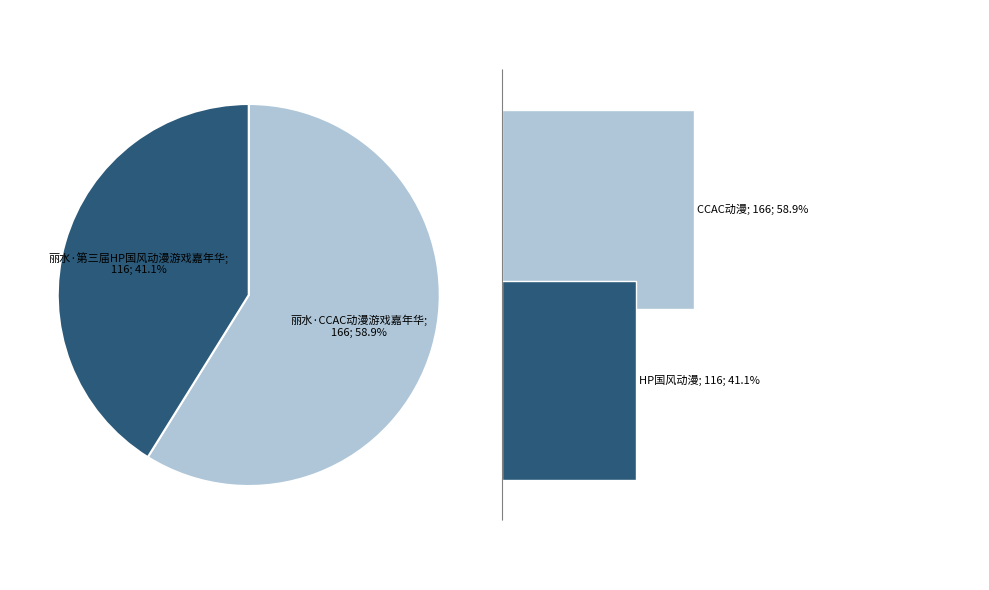

What is the ratio of the value at 丽水·CCAC动漫游戏嘉年华 to the value at 丽水·第三届HP国风动漫游戏嘉年华?

1.4